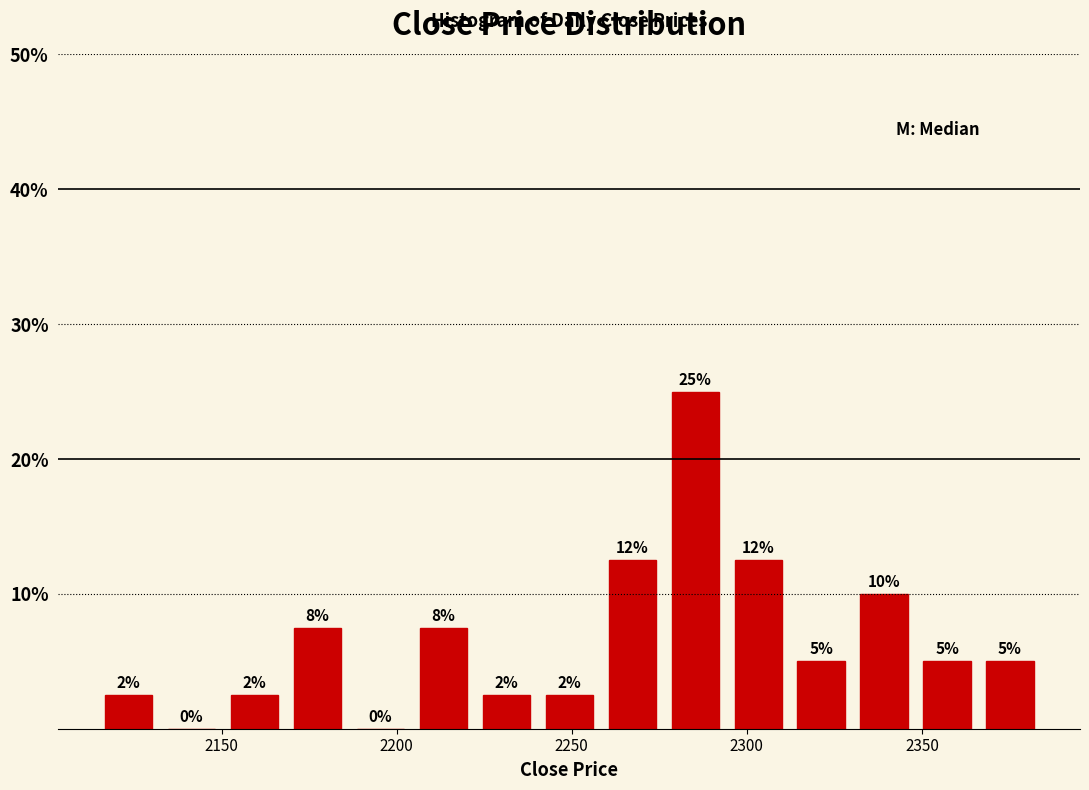

Read against the x-axis, roughly where is the centre of the tallest bar?

2285